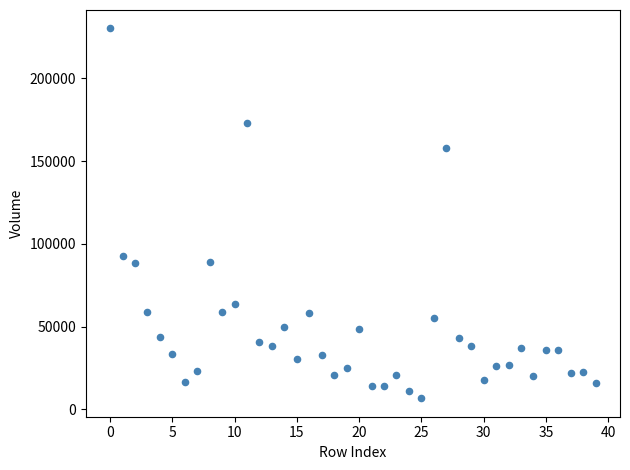

What Y value in the scatter plot is closest to 118422?

92914